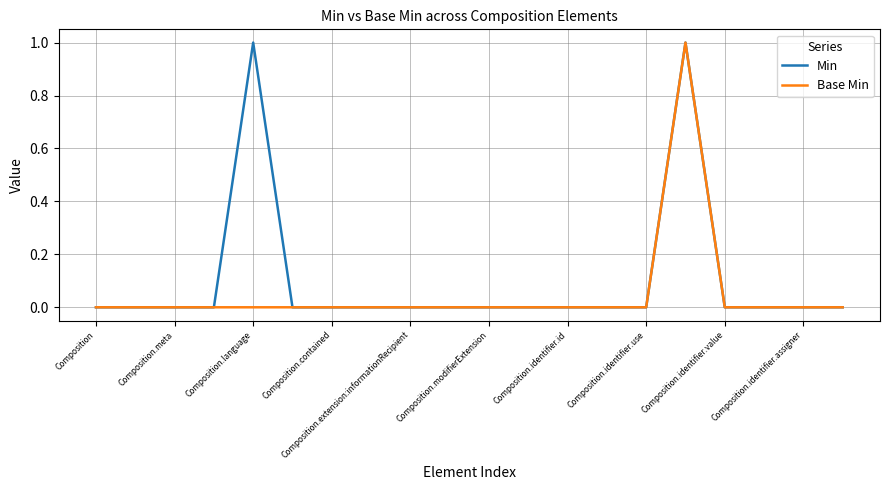

Which series has the largest total across all categories?

Min